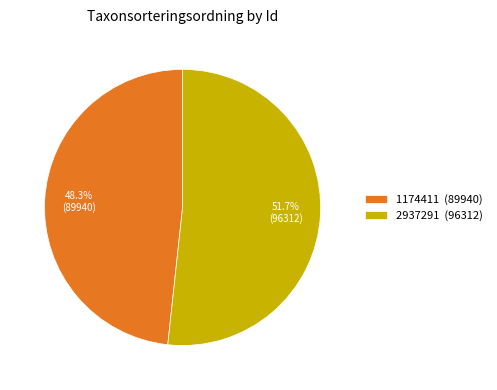

To the nearest percent, what is the difference between the largest and smallest slice percentages?

3%